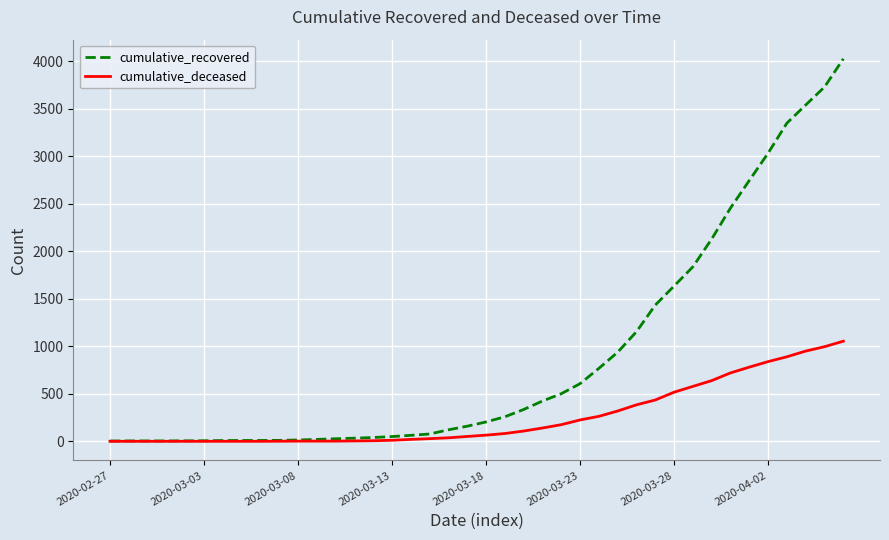

Which series has the largest total across all categories?

cumulative_recovered